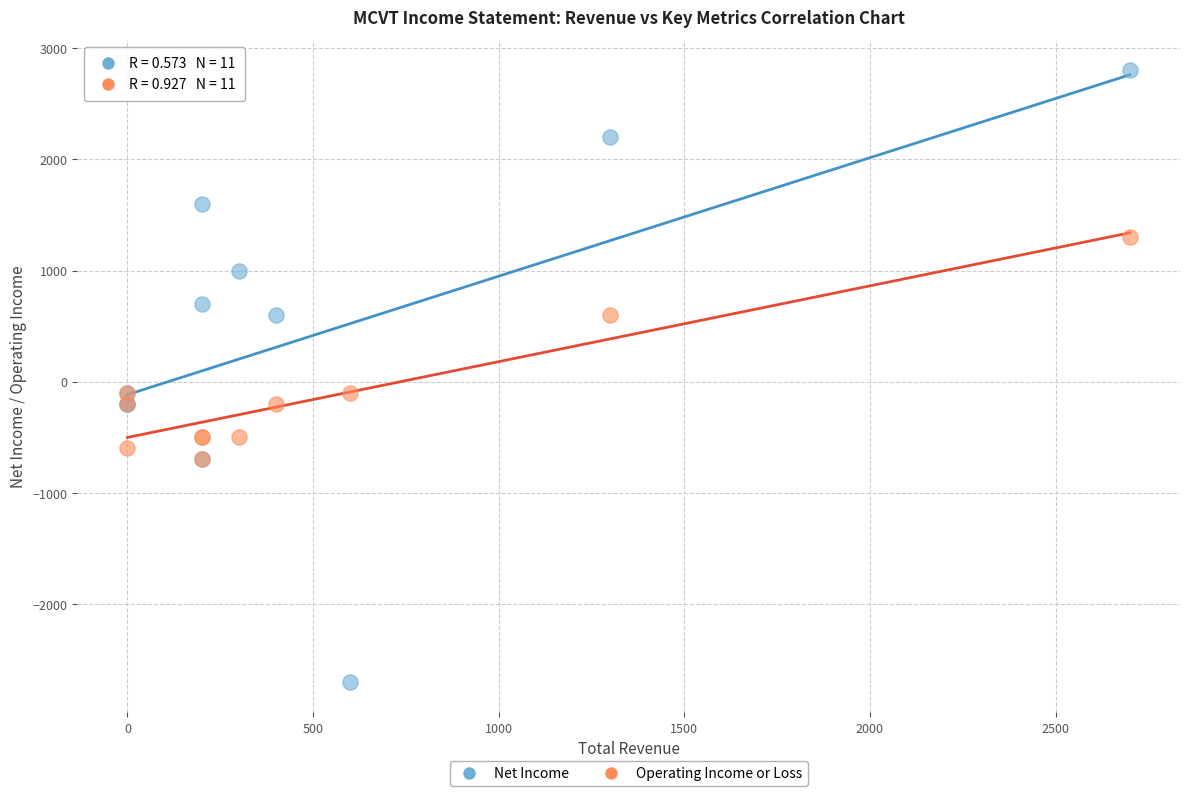

What are all the series names shown in the legend?

Net Income, Operating Income or Loss